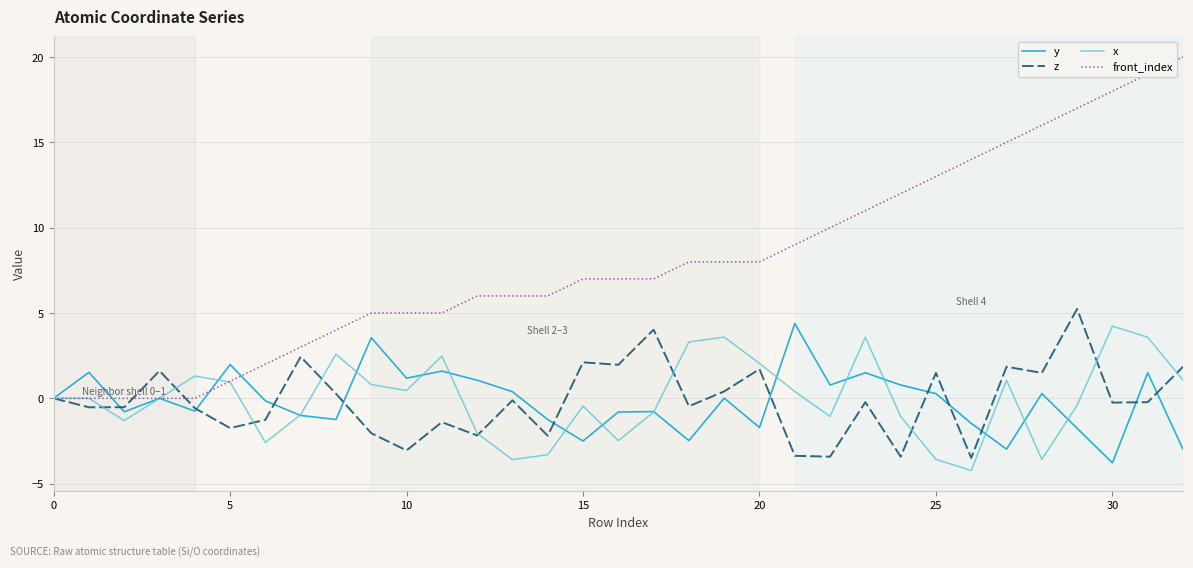

What is the minimum value for x?

-4.2